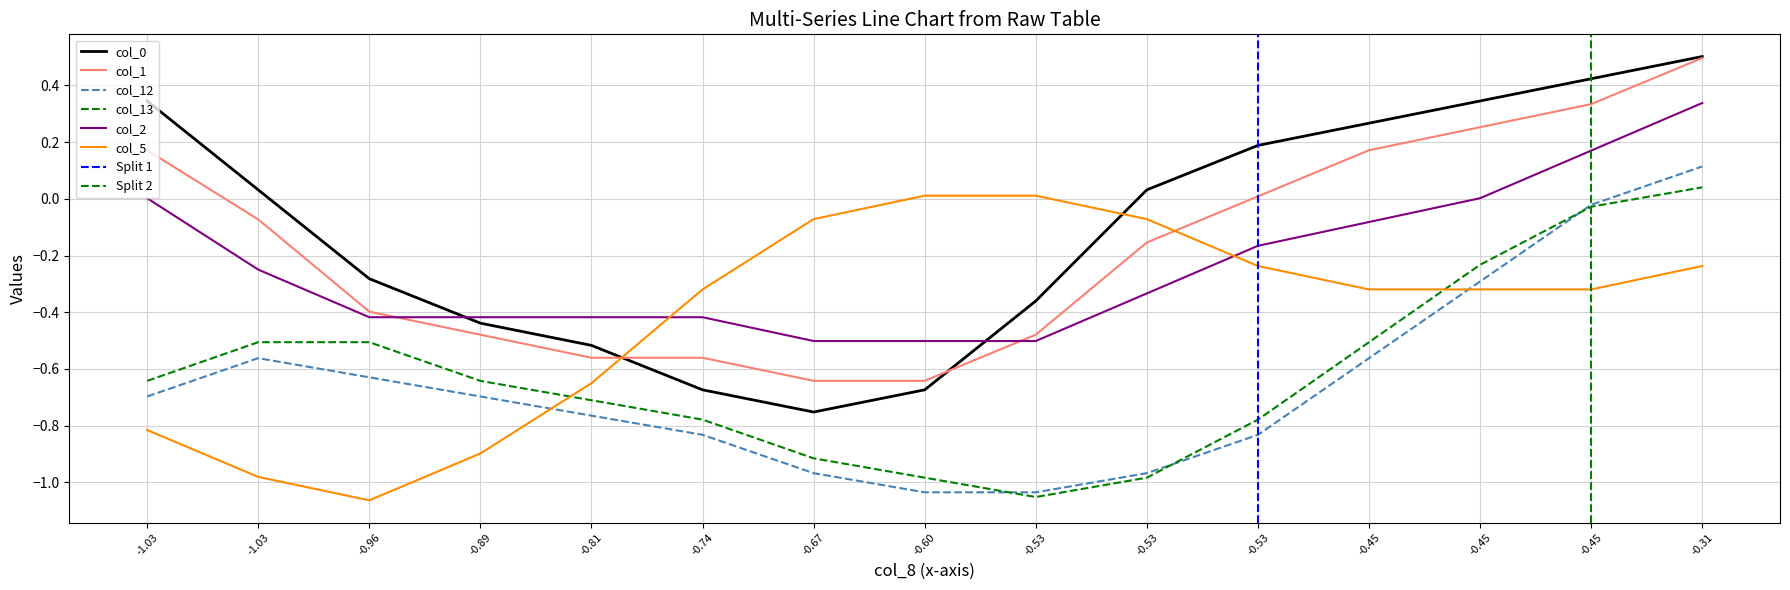

What is the difference between the maximum and minimum values in the col_1 series?

1.1